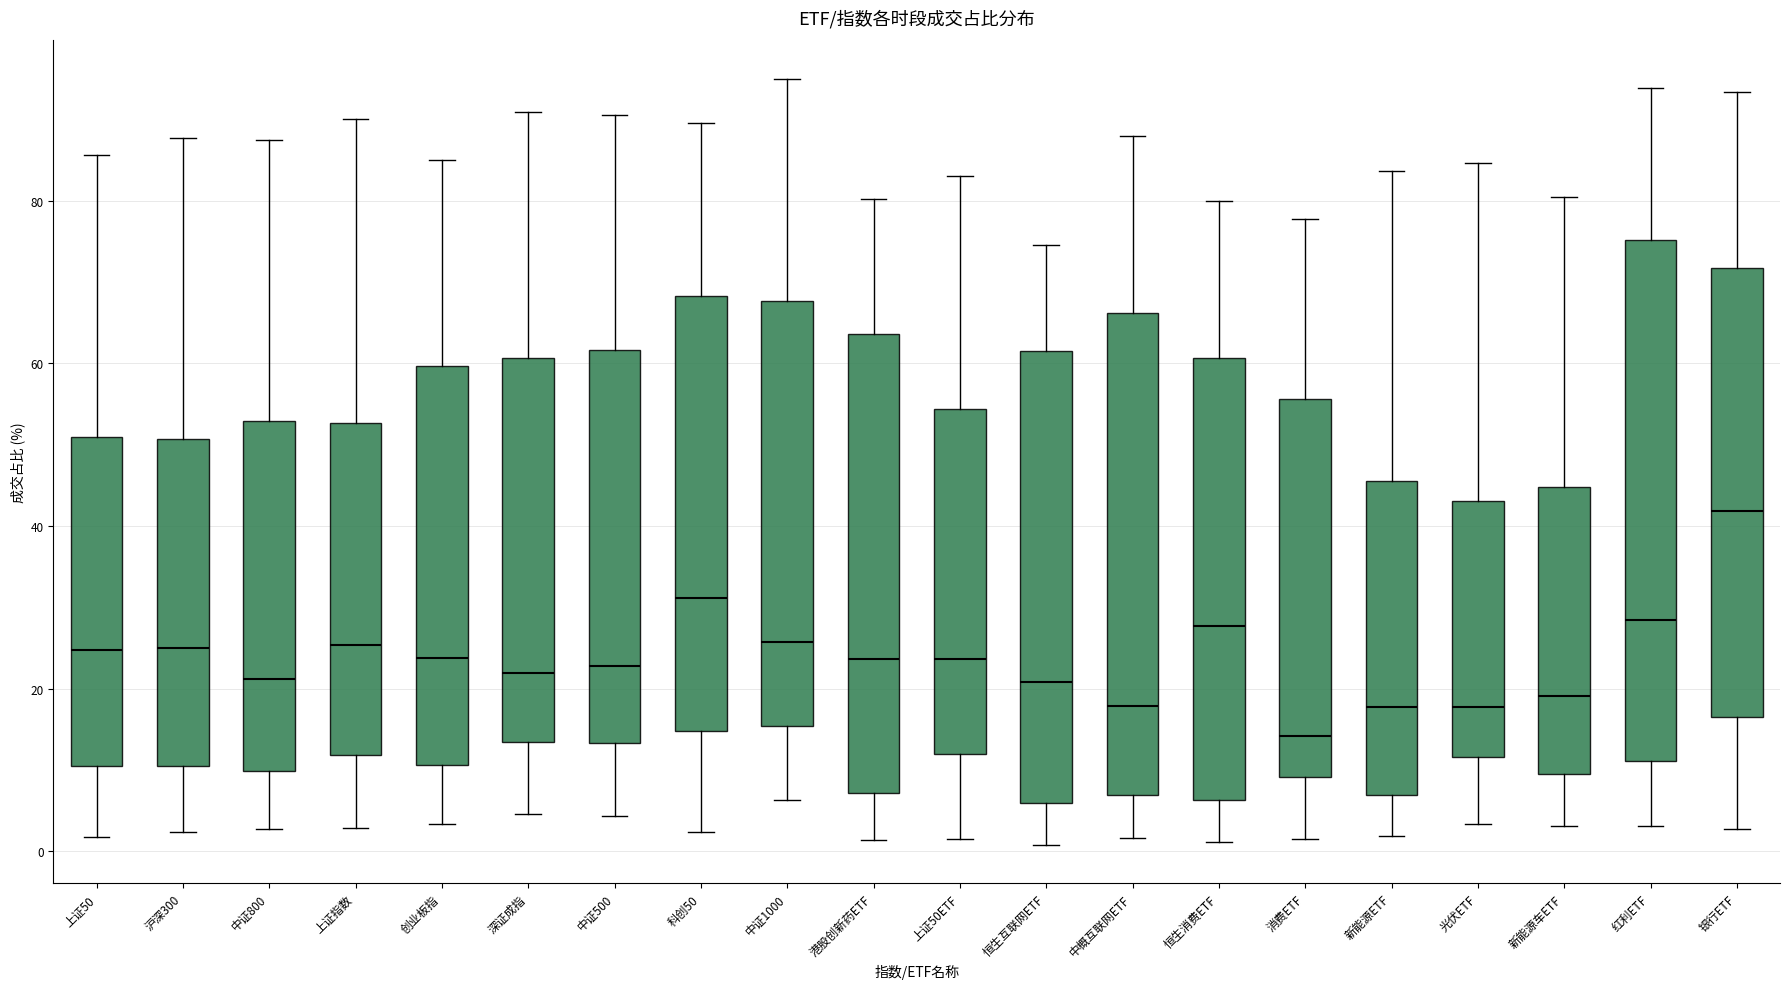

Where does the upper whisker of the box for 中概互联网ETF end on the y-axis? The values are not printed on the chart, so give them approximately, as read against the axis.

88